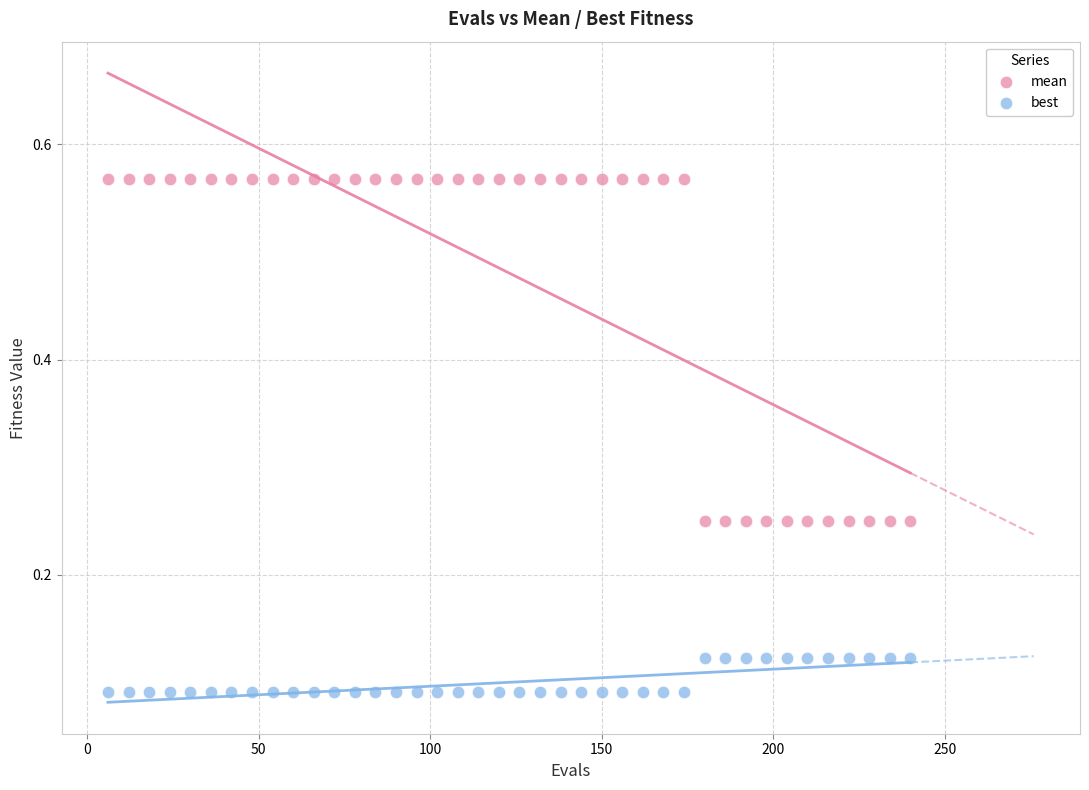

Which series contains the lowest Y value?

best